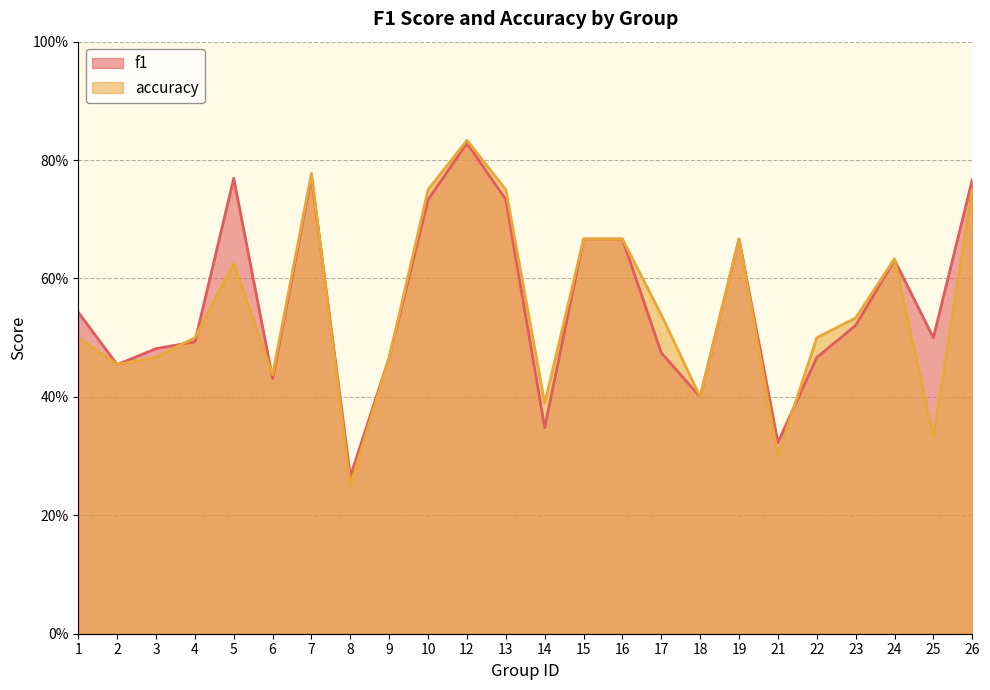

At which category is the sum across all series the highest?

12